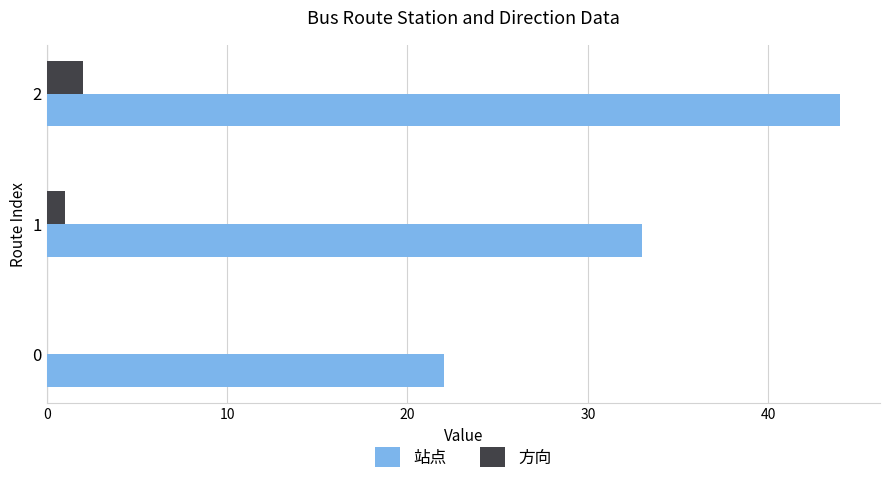

What is the maximum value for 站点?

44